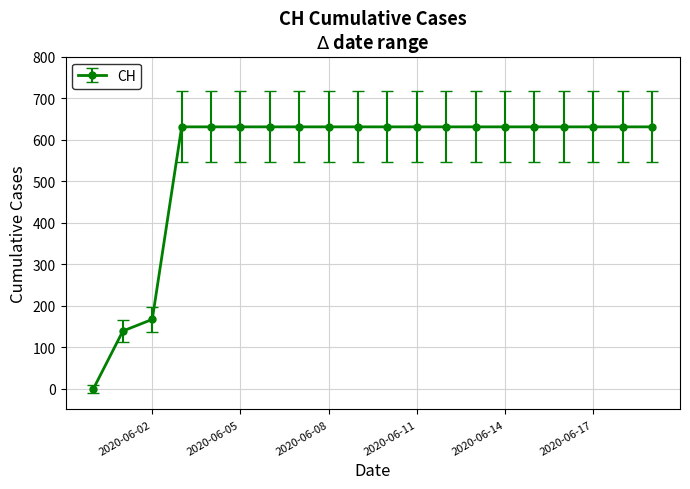

What is the greatest value displayed?

631